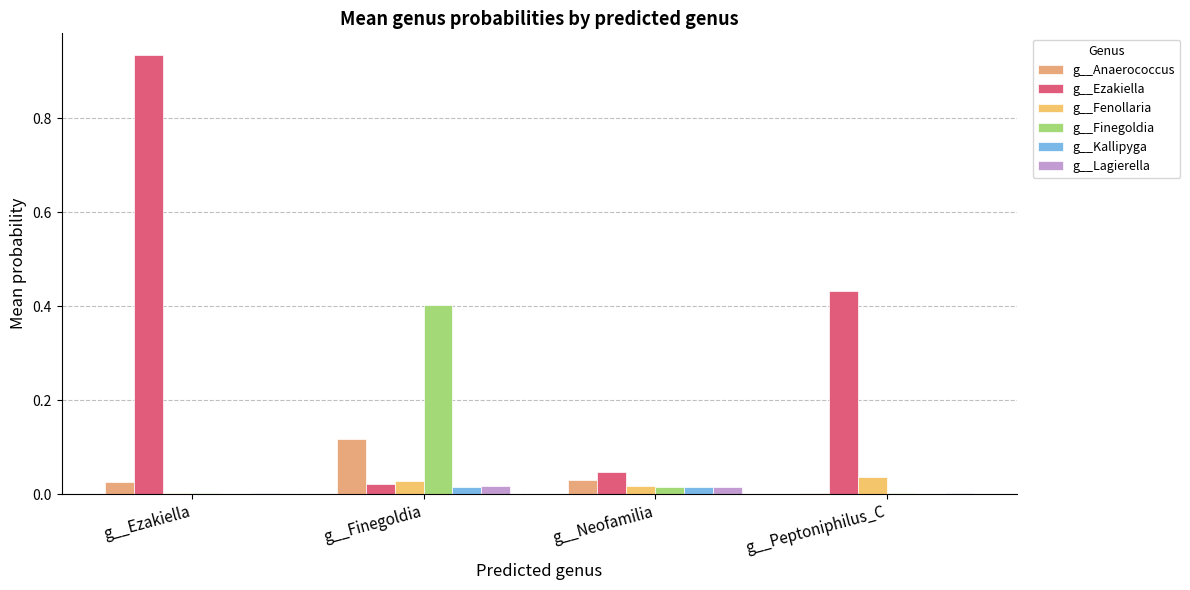

Is the value of g__Anaerococcus at g__Peptoniphilus_C greater than the value of g__Finegoldia at g__Finegoldia?

No